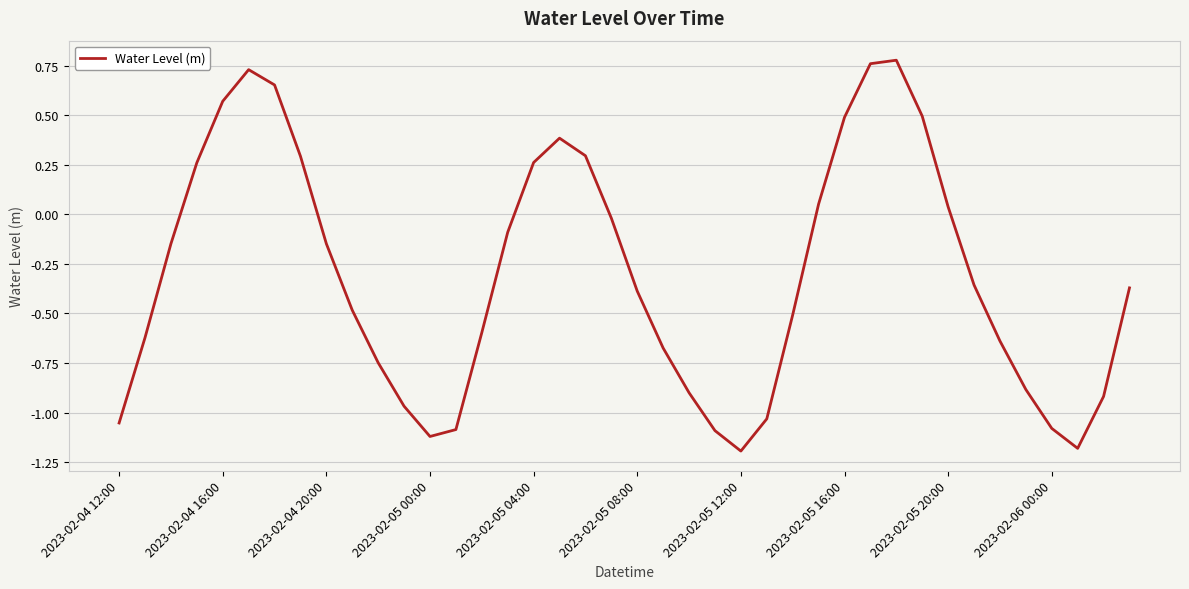

What is the difference between the maximum and second lowest values?

2.0